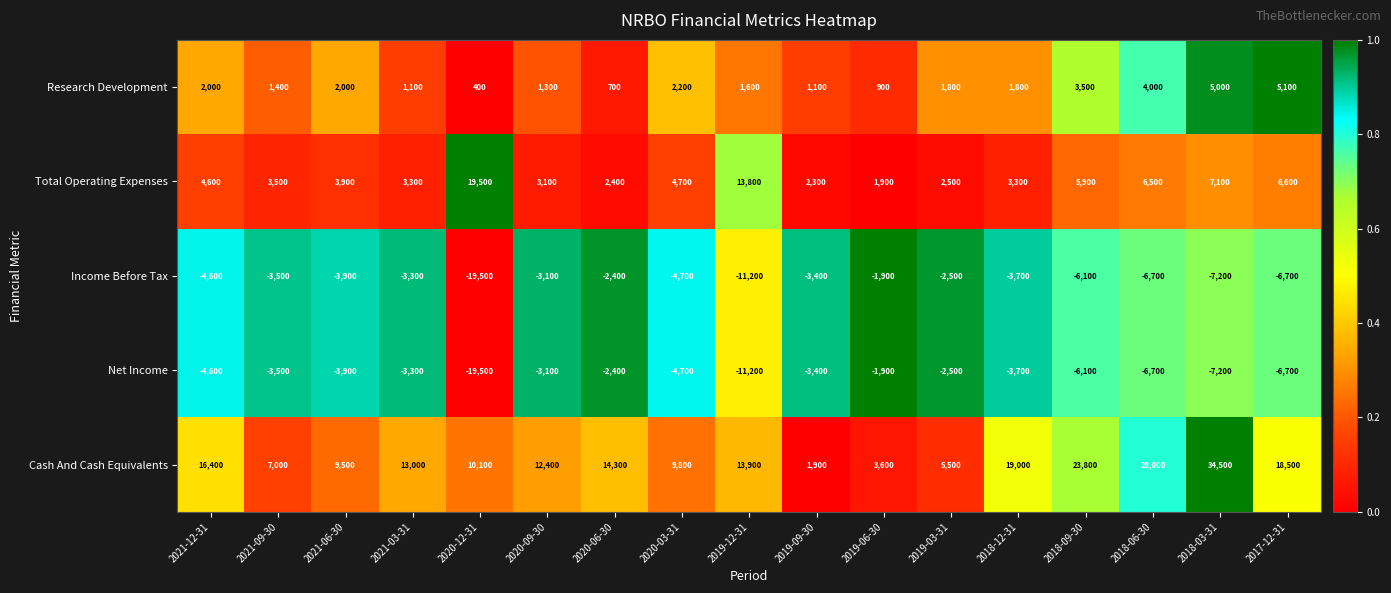

True or false: Total Operating Expenses has a value of 1817 at 2017-12-31.

False